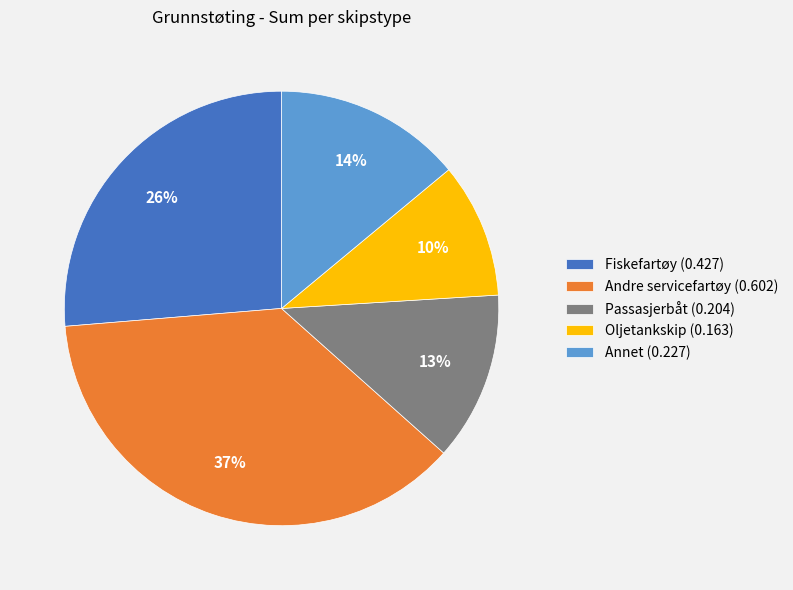

The Oljetankskip slice represents 22% of the pie. True or false?

False